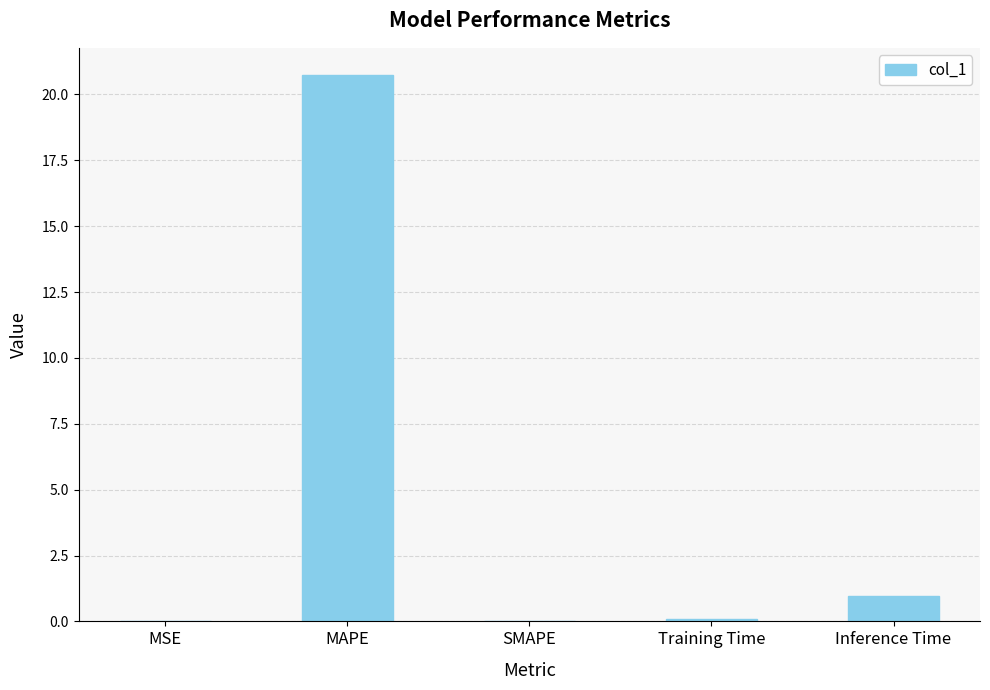

Are the bars horizontal?

No